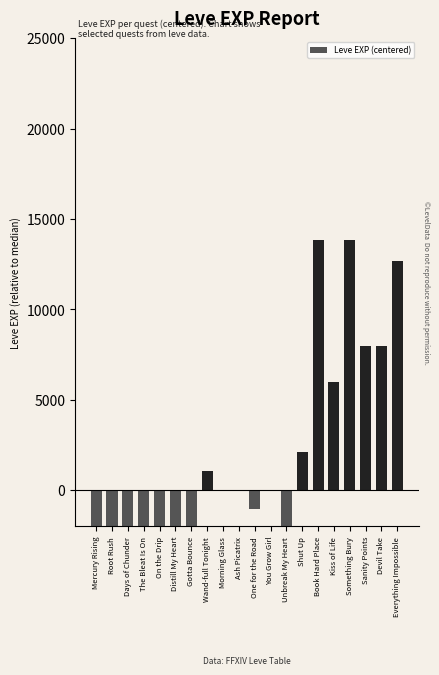

What is the difference between the maximum and minimum values?

21990